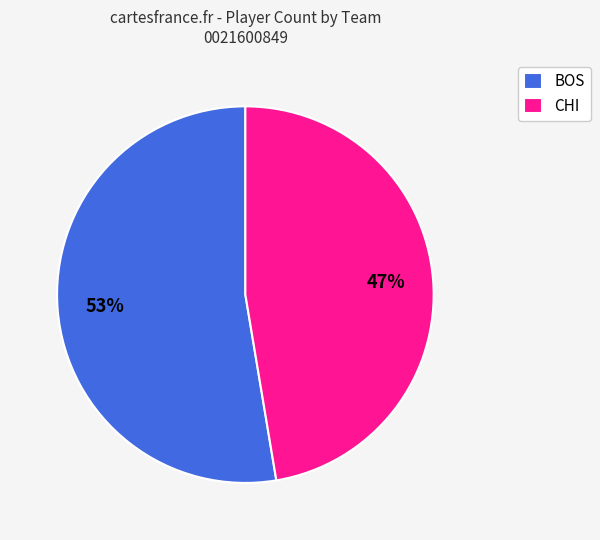

Which category has the smallest portion of the pie?

CHI